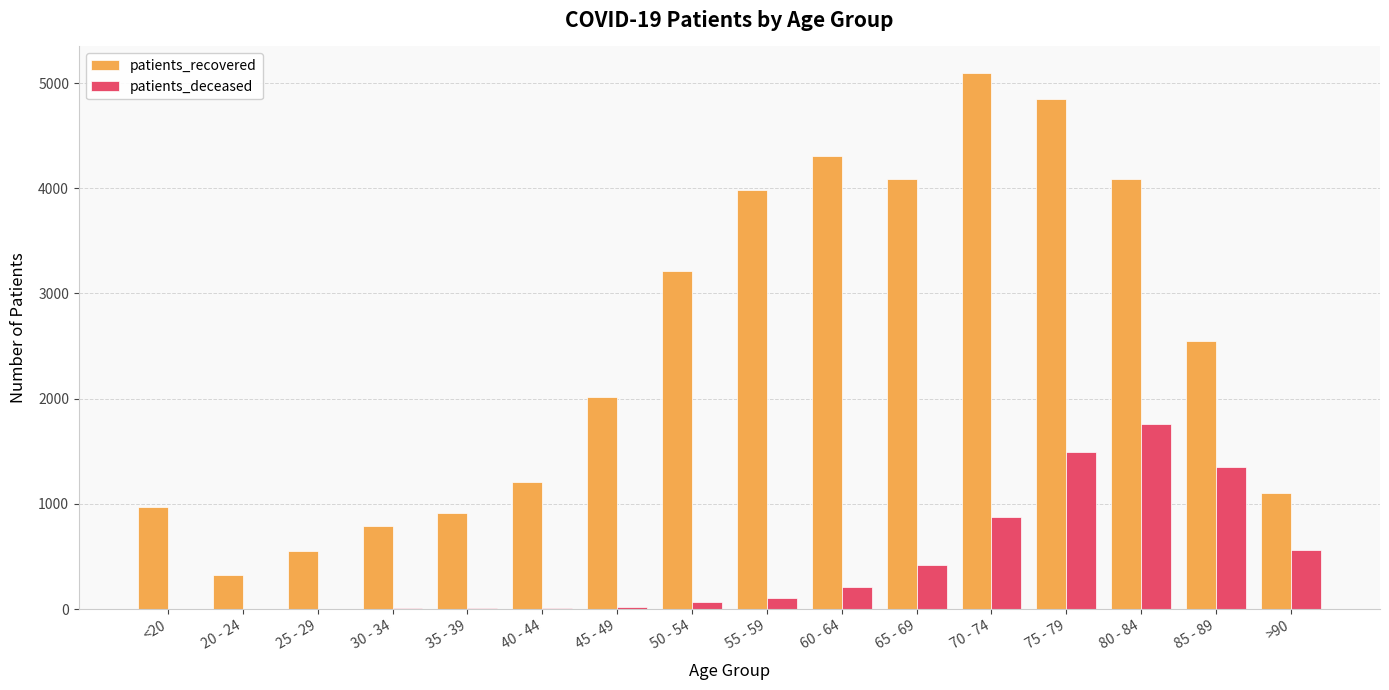

At which label does patients_deceased reach its peak?

80 - 84